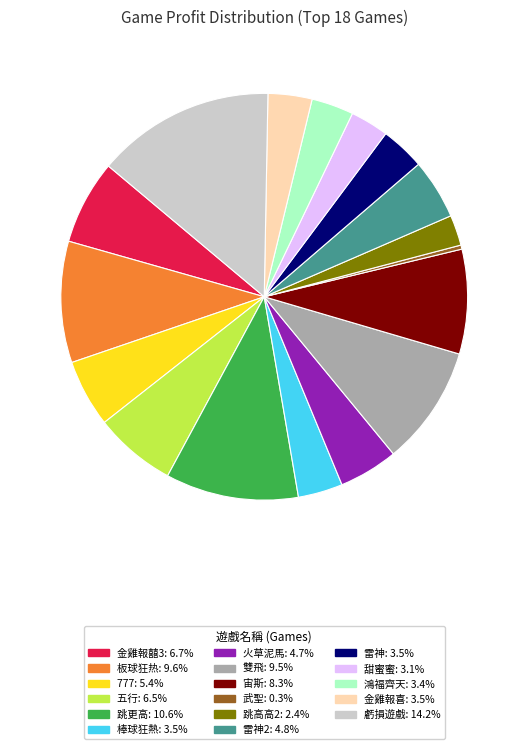

Is there any slice that represents more than half of the pie?

No